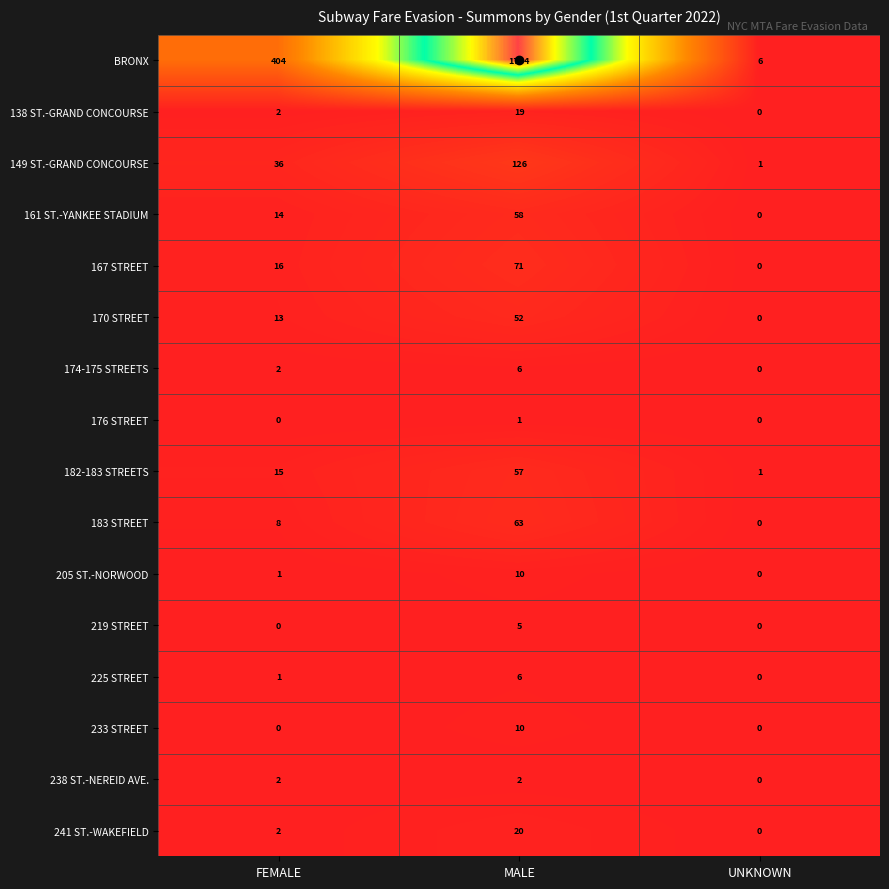

Rank the categories by 182-183 STREETS value from highest to lowest.

MALE, FEMALE, UNKNOWN